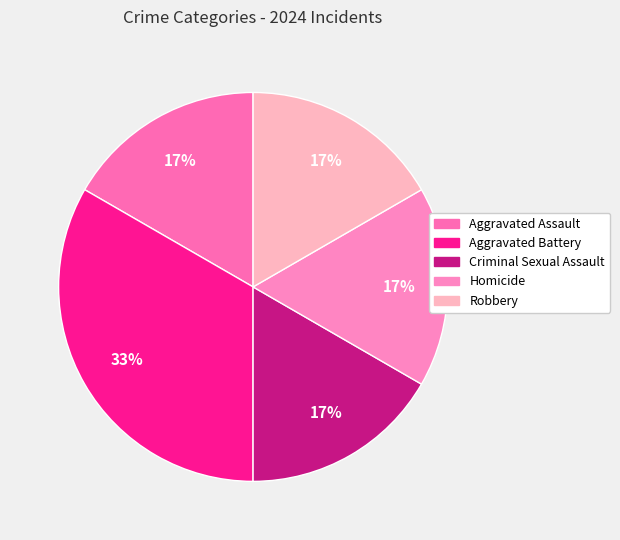

What portion of the pie excludes Robbery?

83.3%